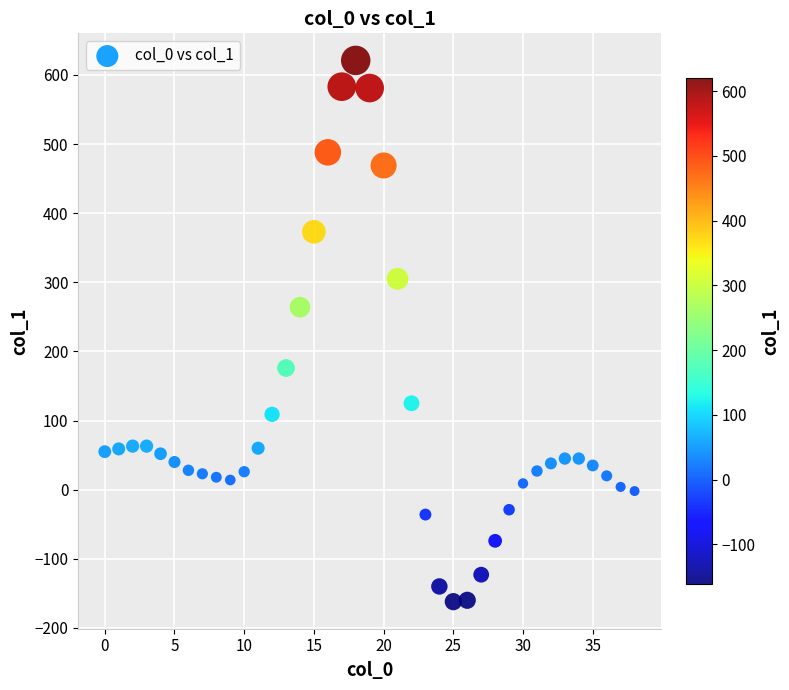

What Y value in the scatter plot is closest to 229?

264